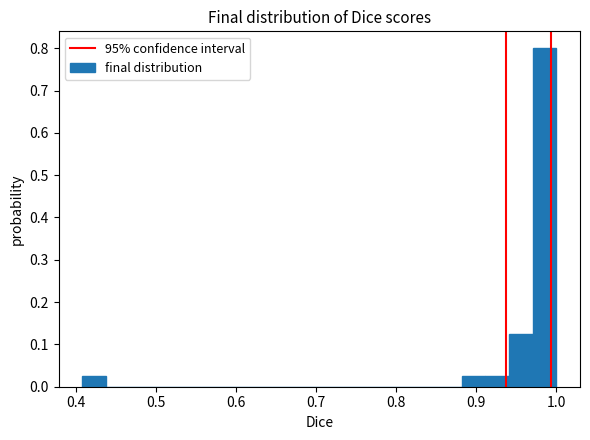

Read against the x-axis, roughly where is the centre of the tallest bar?

0.99